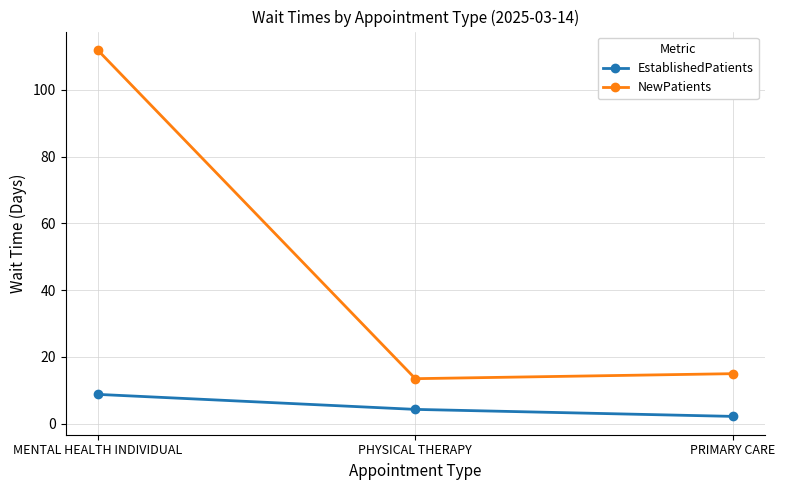

What position from the left is PRIMARY CARE?

3